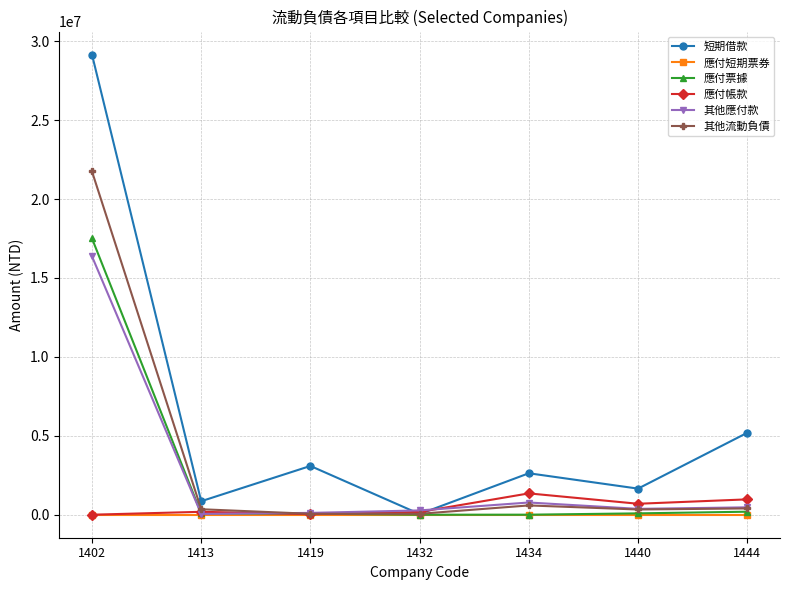

How many lines are shown in the chart?

6